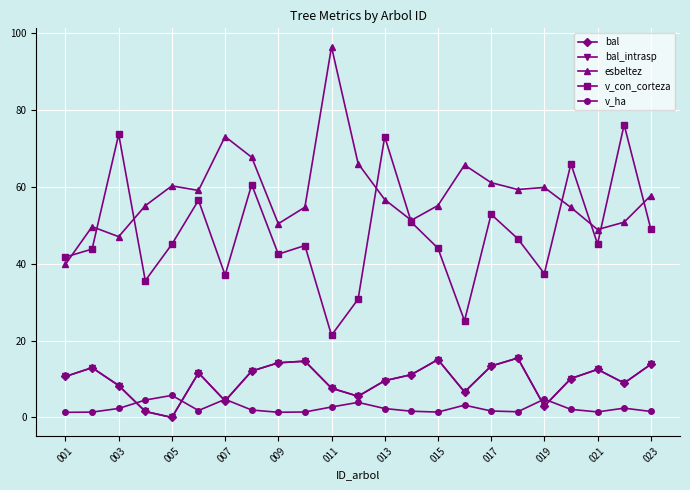

Does the chart have visible grid lines?

Yes